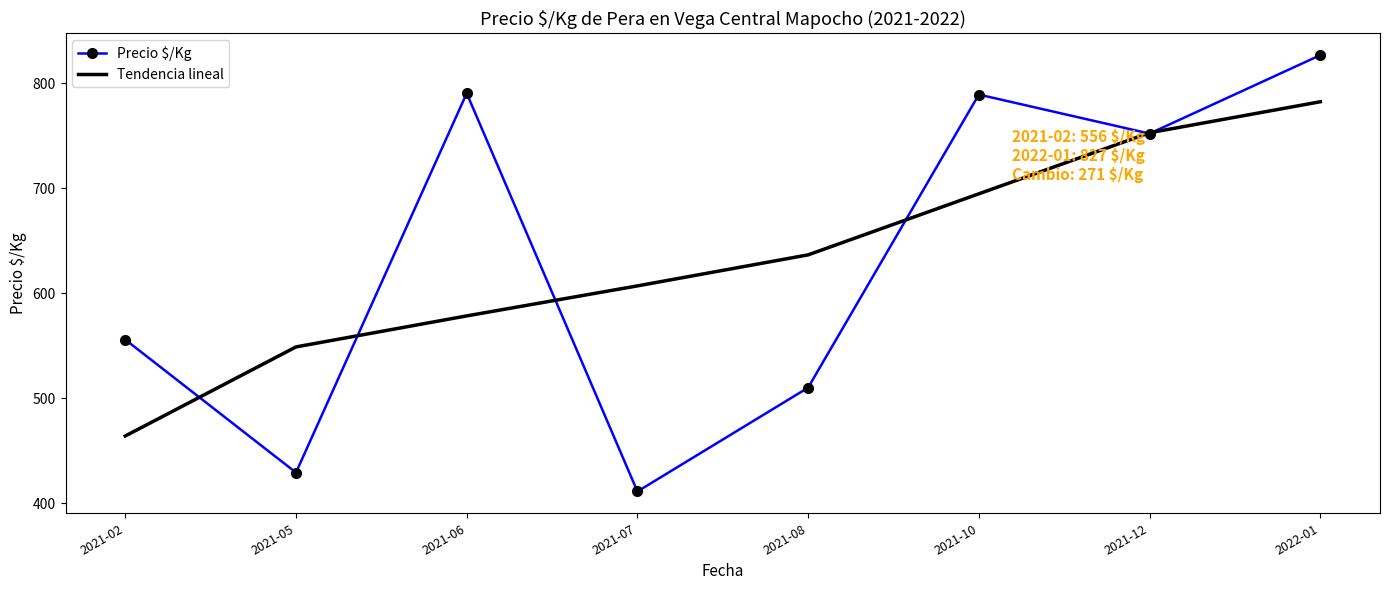

What is the greatest value displayed?

826.8